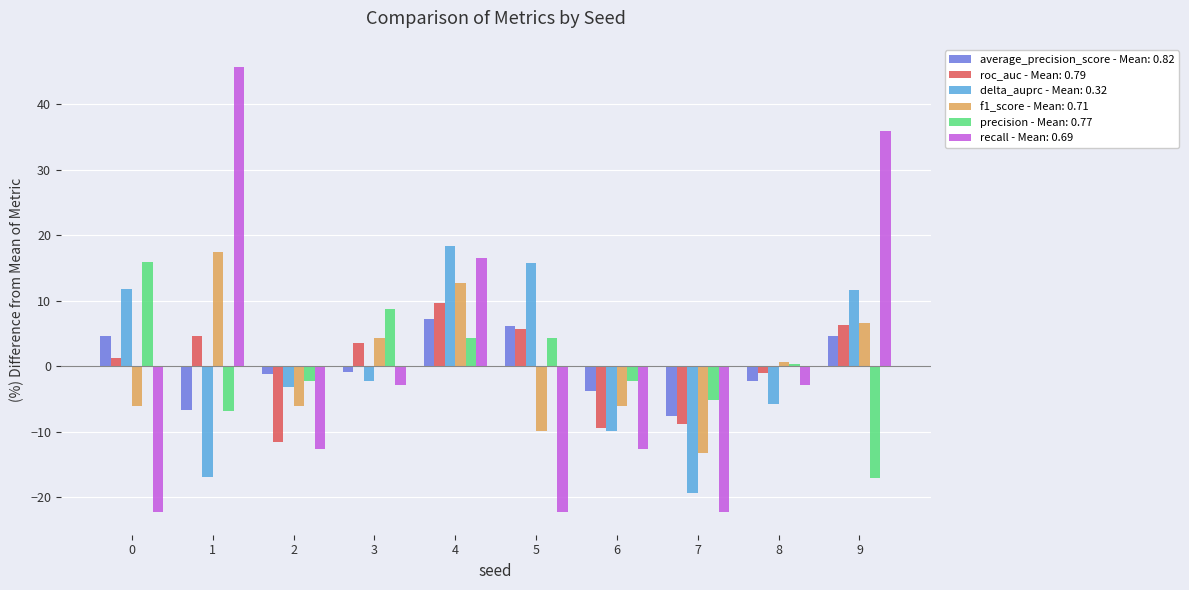

The value of recall - Mean: 0.69 at 1 is 28.2. True or false?

False